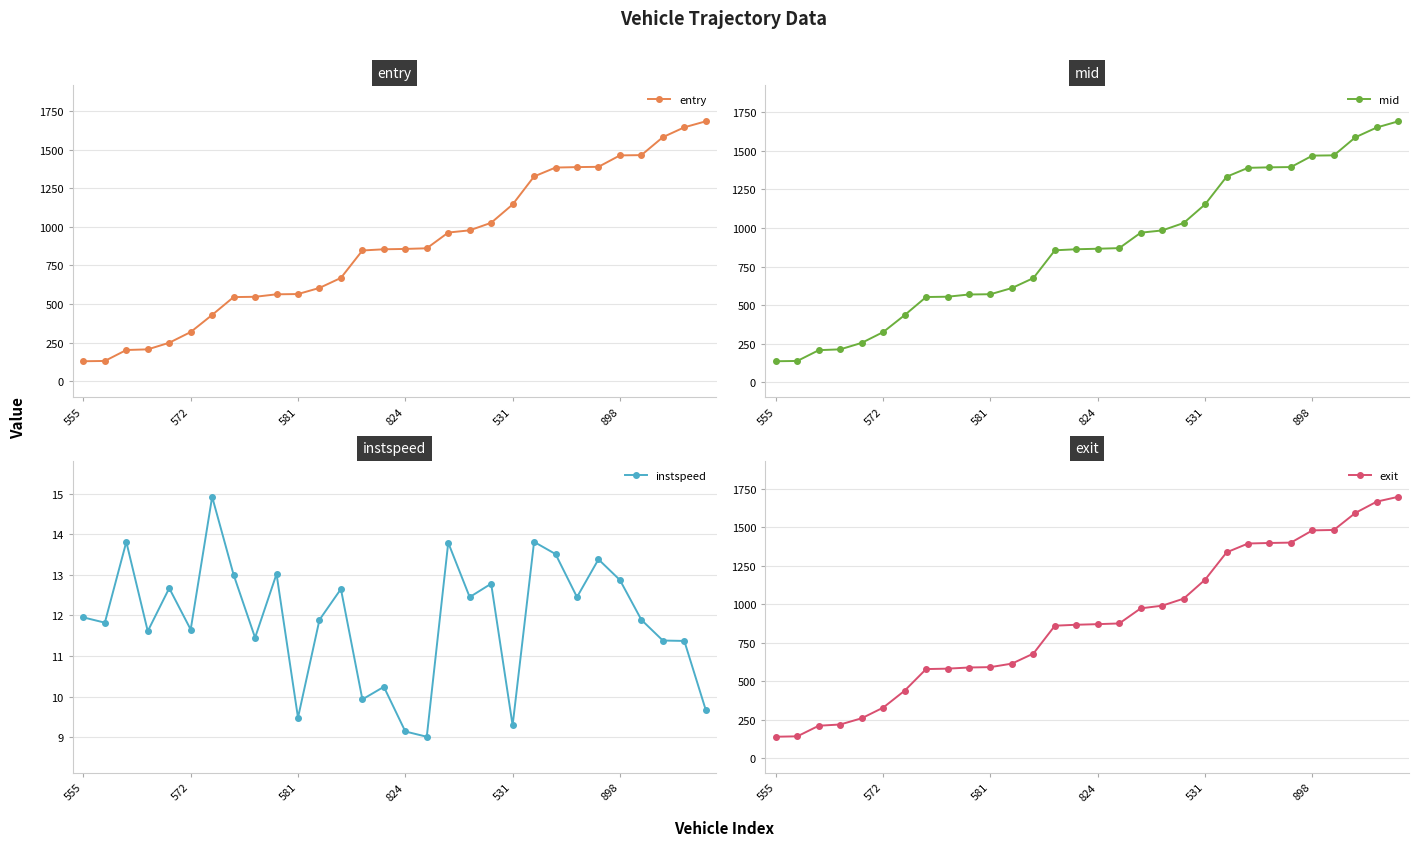

The value of mid at 11 is 388.4. True or false?

False